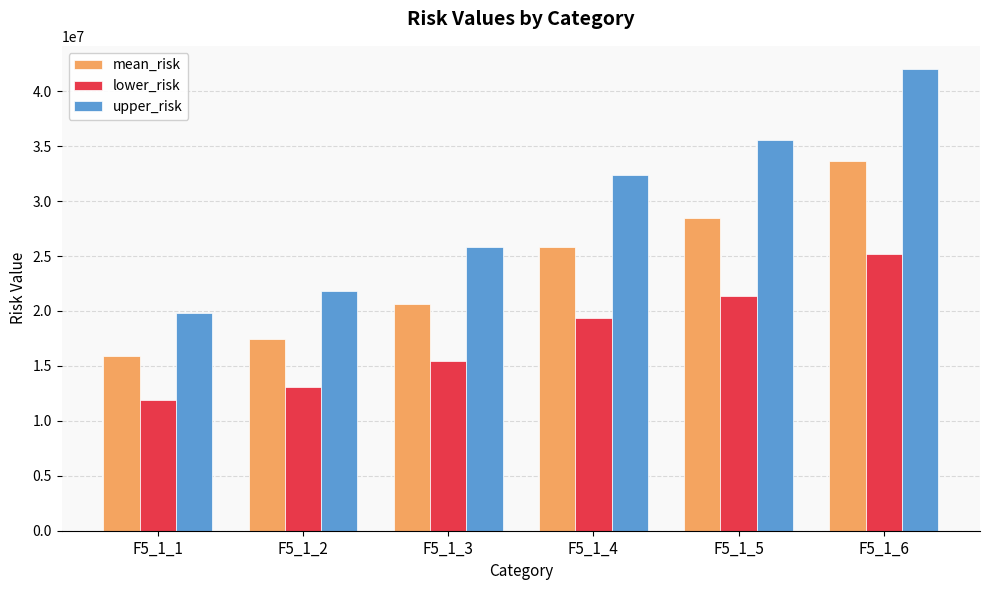

Which series has the largest total across all categories?

upper_risk